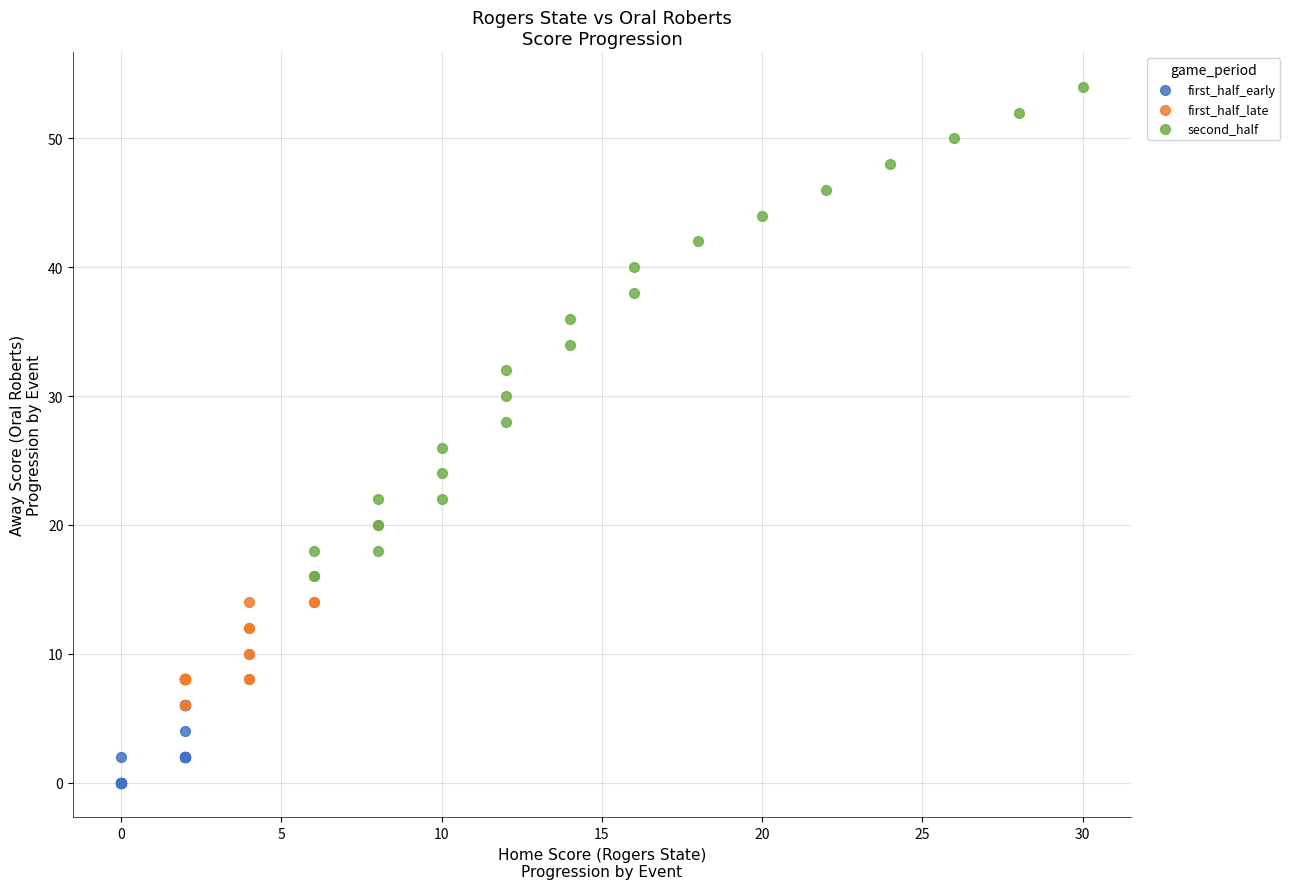

Which series contains the lowest Y value?

first_half_early